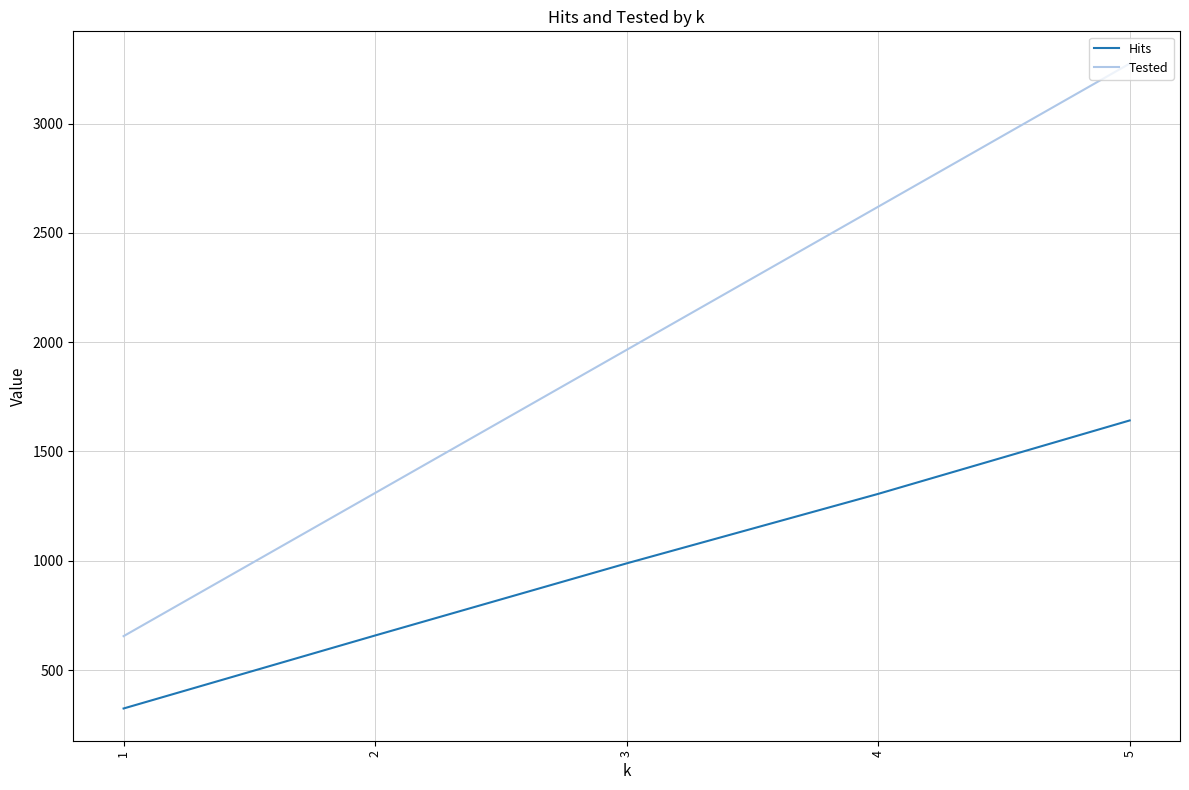

Count the number of categories in the chart.

5